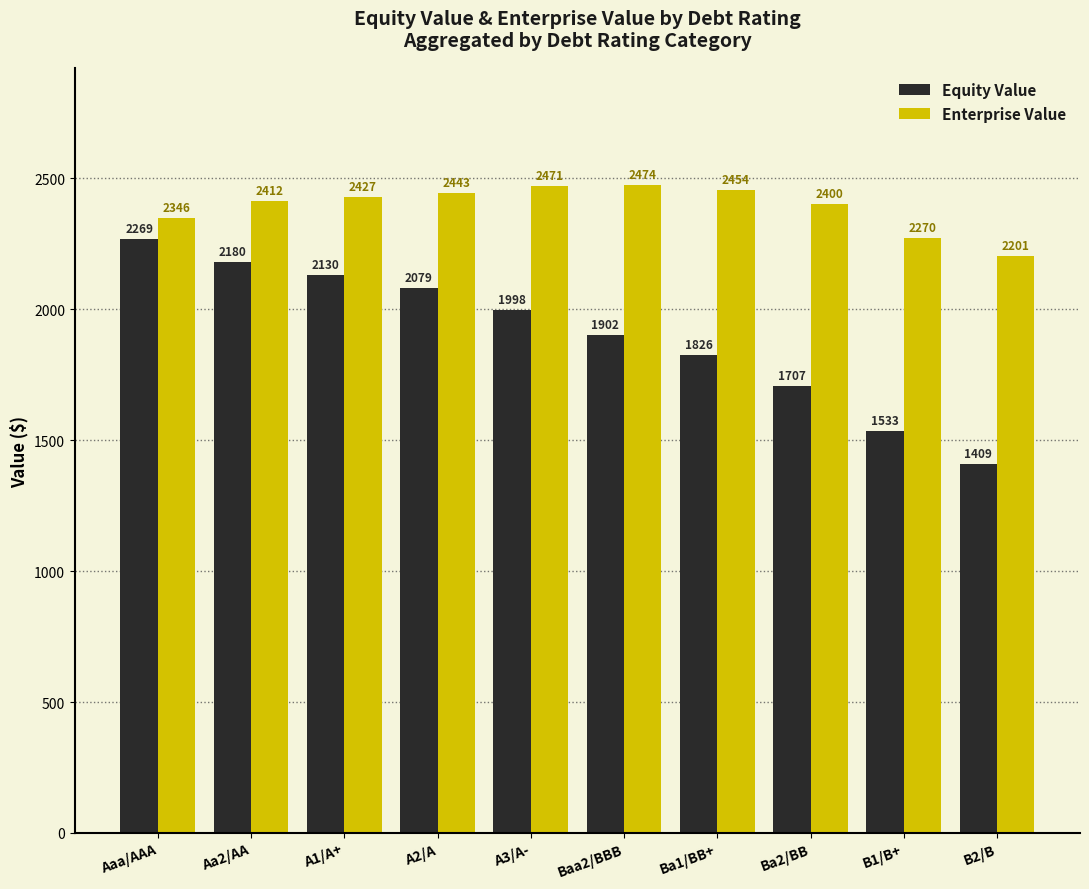

What is the difference between the highest and lowest values at A1/A+?

297.4